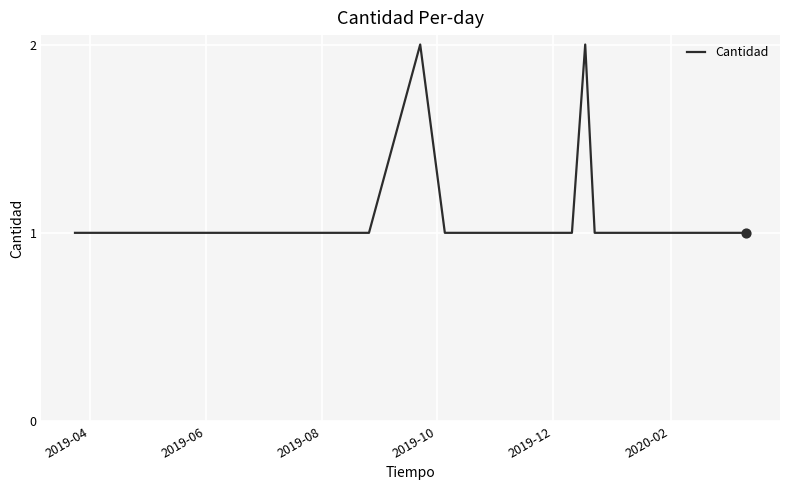

Is this an area chart (filled region under the line)?

No